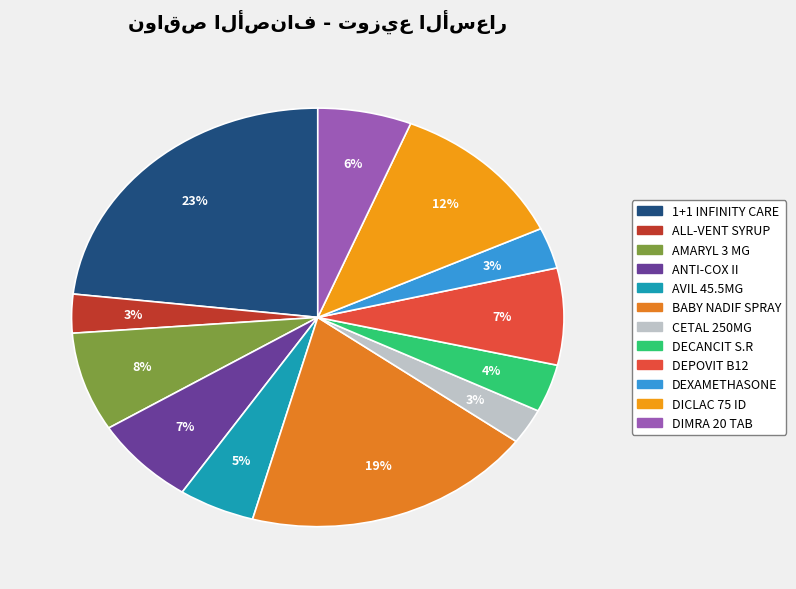

How many segments does this pie chart have?

12